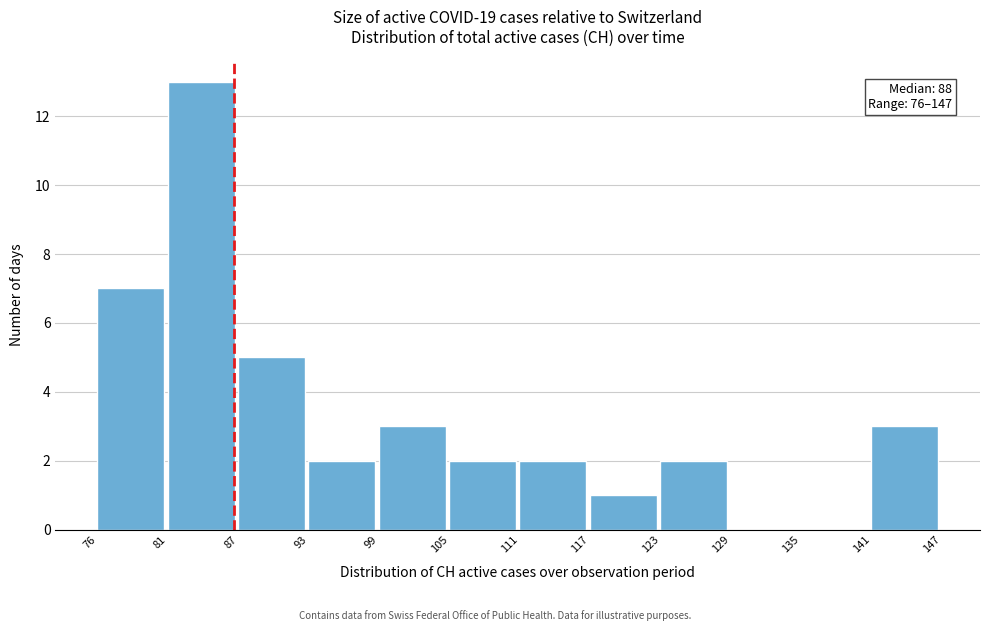

Reading right to left, what are all the values shown in this chart?

141=3	135=0	129=0	123=2	117=1	111=2	105=2	99=3	93=2	87=5	81=13	76=7